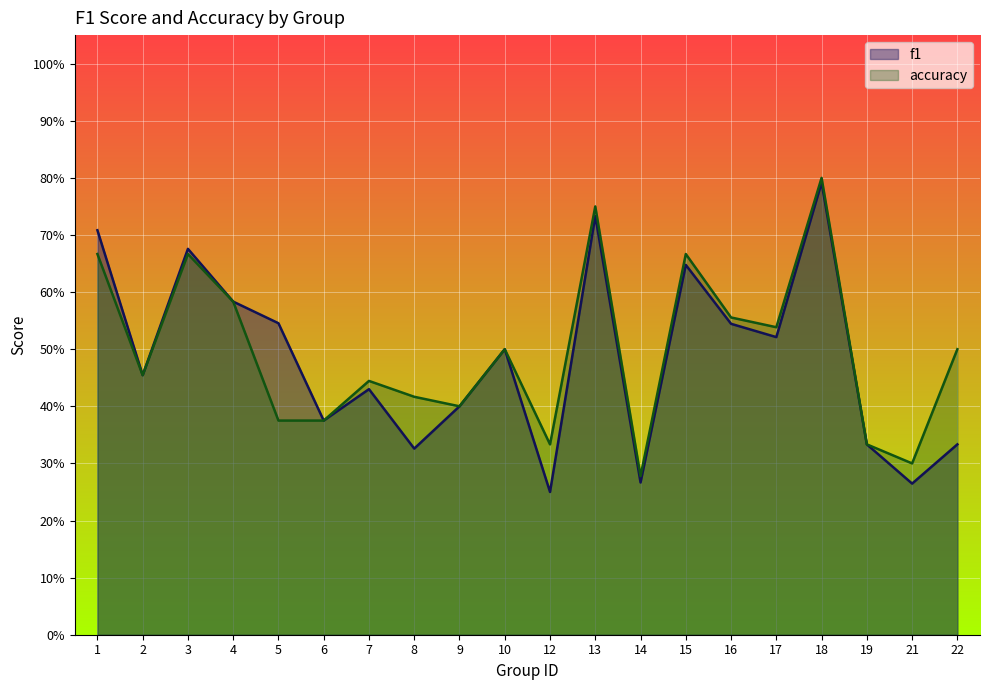

True or false: accuracy and f1 cross at least once.

False